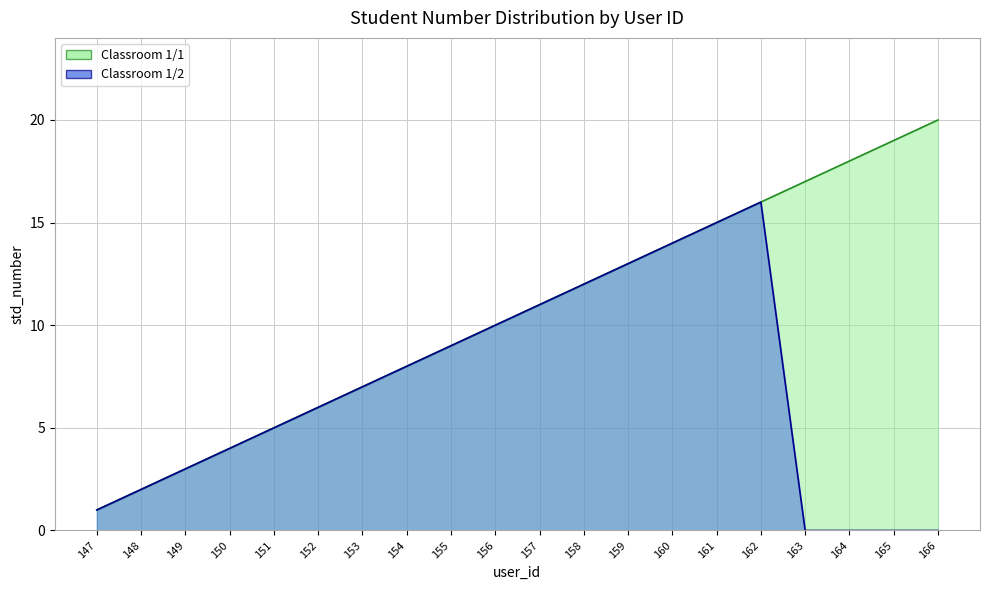

What is the sum of all values?

210